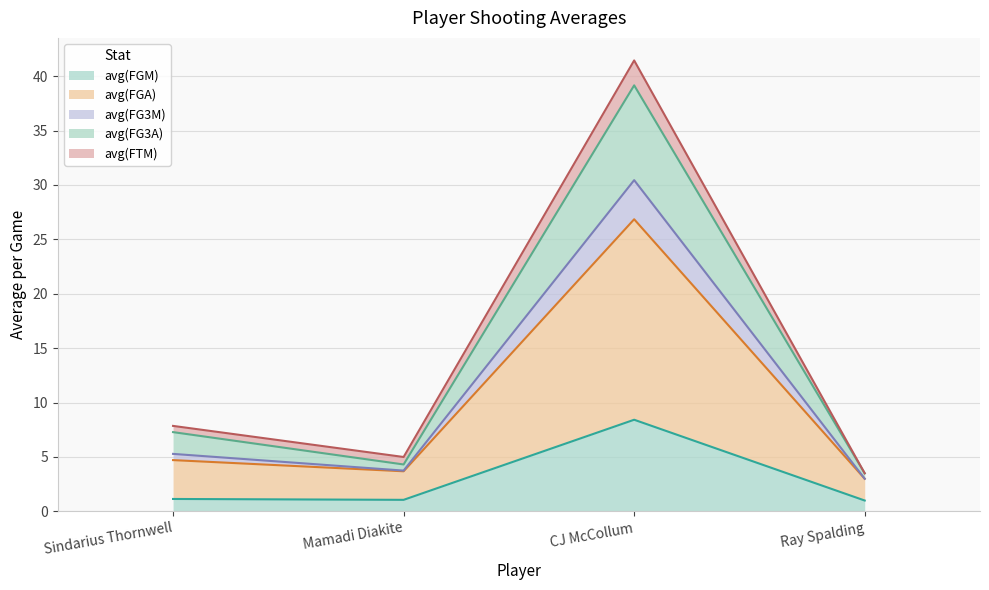

True or false: avg(FGA) and avg(FG3A) intersect in this chart.

False